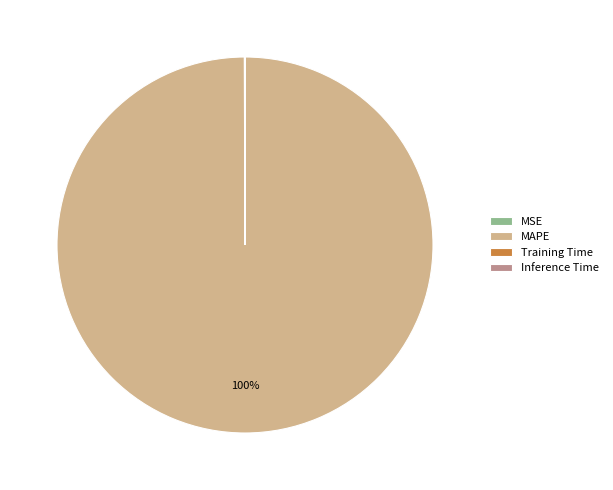

Which slice represents more than half of the pie?

MAPE